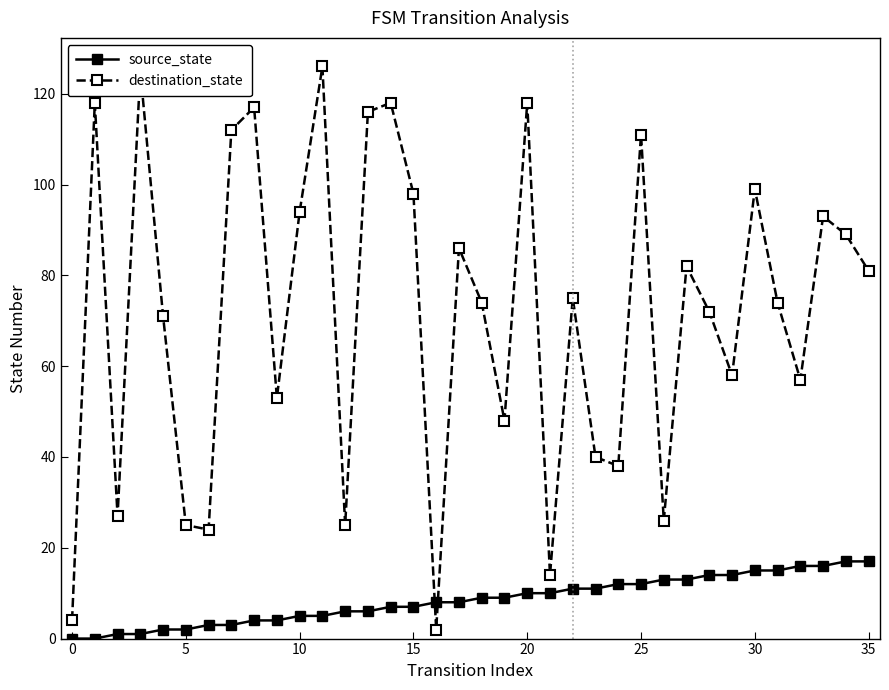

True or false: destination_state and source_state intersect in this chart.

True